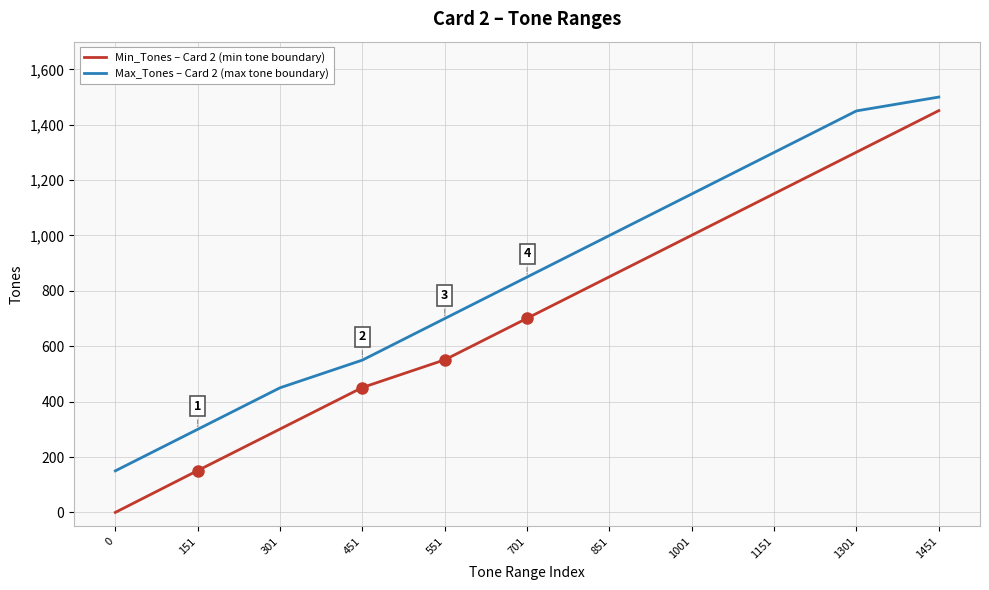

Reading left to right, transcribe all the data shown in this chart.

Min_Tones – Card 2 (min tone boundary): 0=0	151=151	301=301	451=451	551=551	701=701	851=851	1001=1001	1151=1151	1301=1301	1451=1451
Max_Tones – Card 2 (max tone boundary): 0=150	151=300	301=450	451=550	551=700	701=850	851=1000	1001=1150	1151=1300	1301=1450	1451=1500